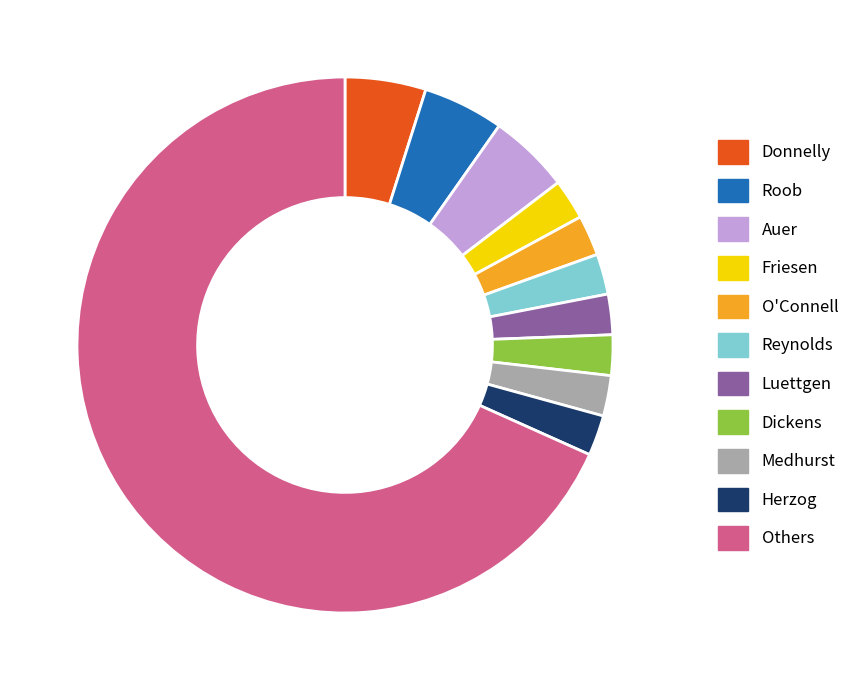

True or false: Medhurst accounts for 2% of the total.

True